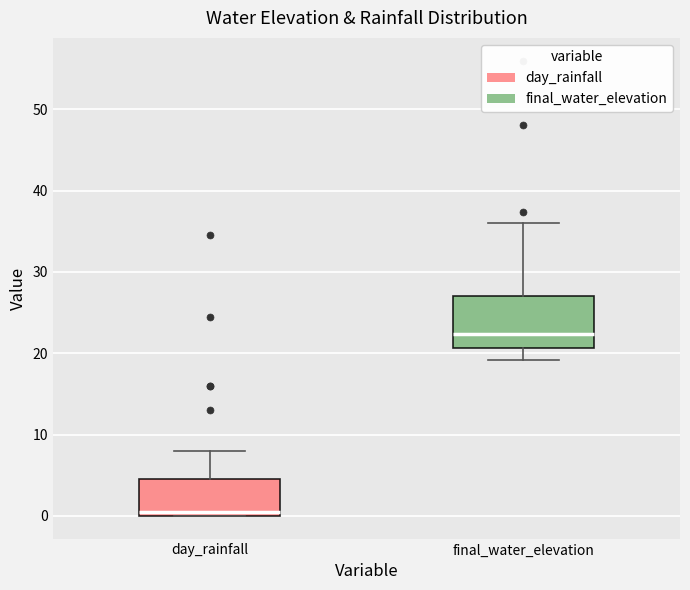

Comparing the boxes themselves (not the whiskers), which one is the tallest?

final_water_elevation